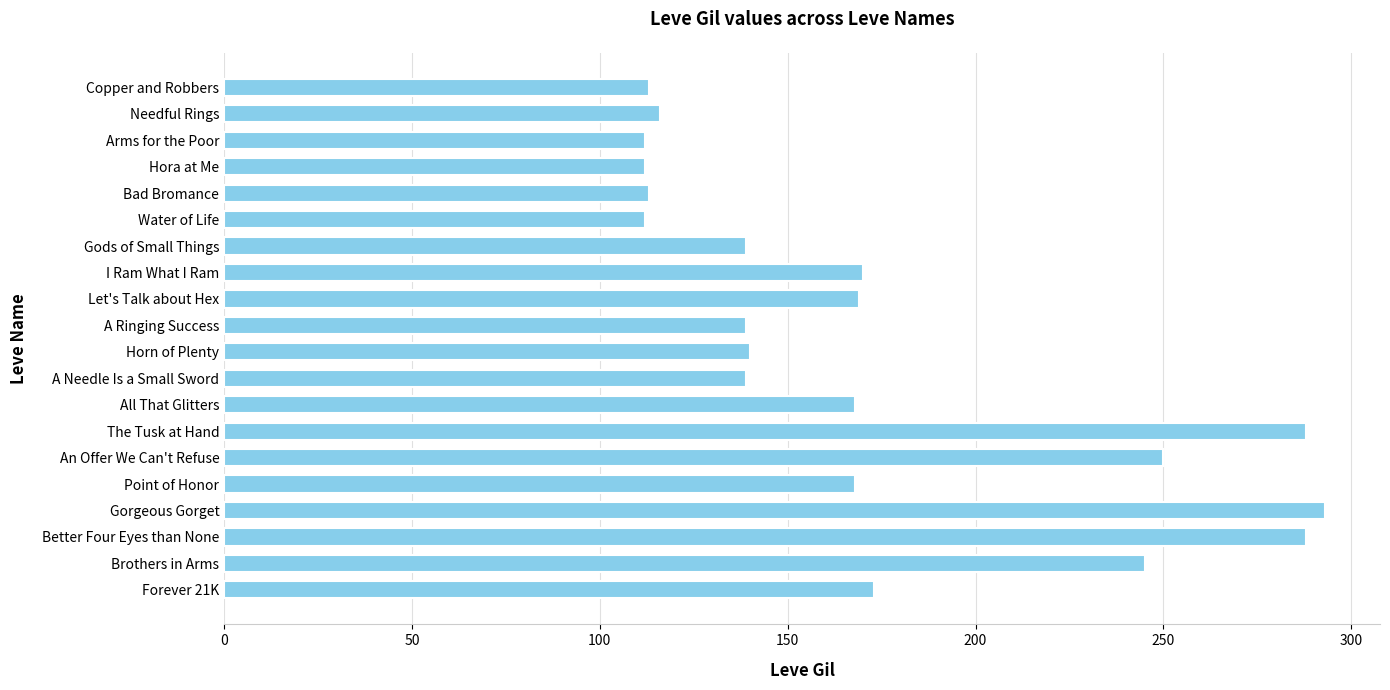

What is the minimum value shown in the chart?

112